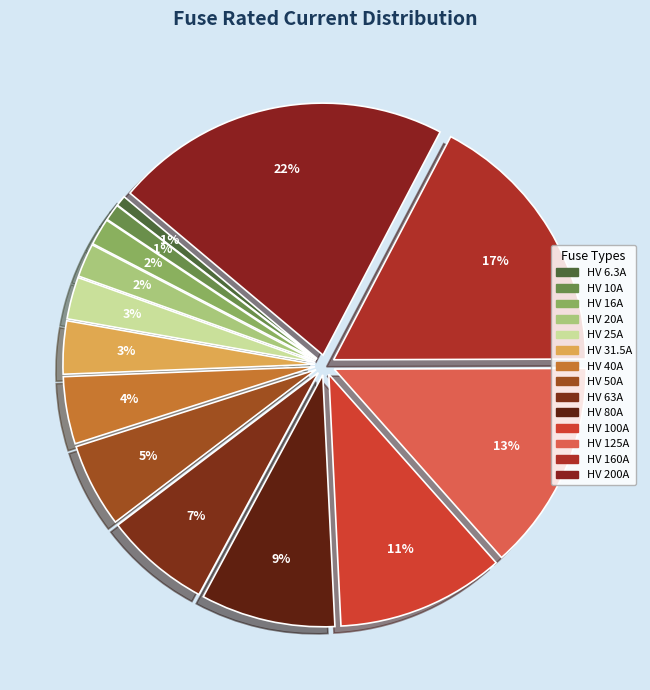

Is it true that HV 20A is 2% of the pie?

True